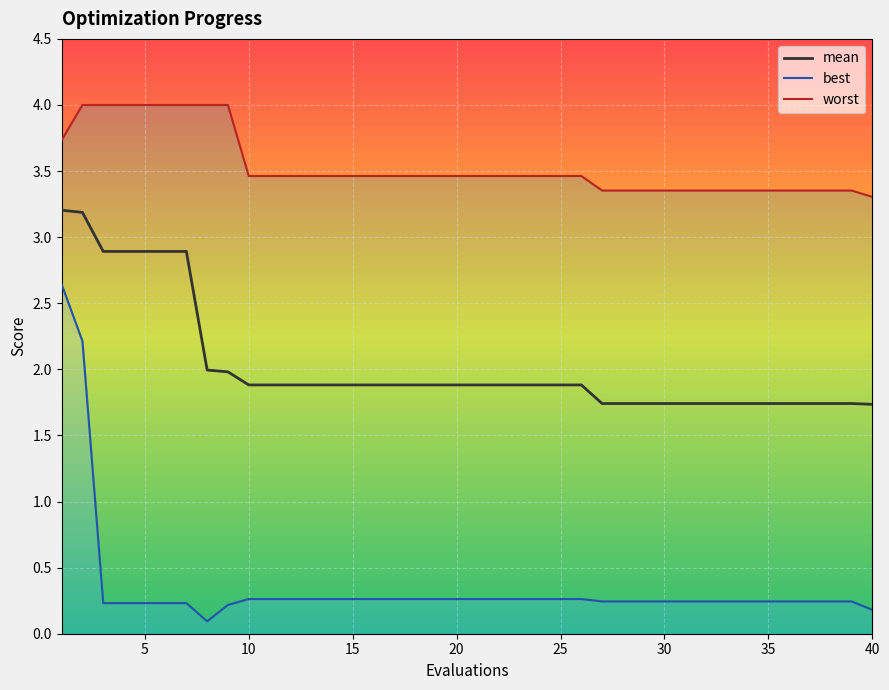

What is the maximum value for mean?

3.2